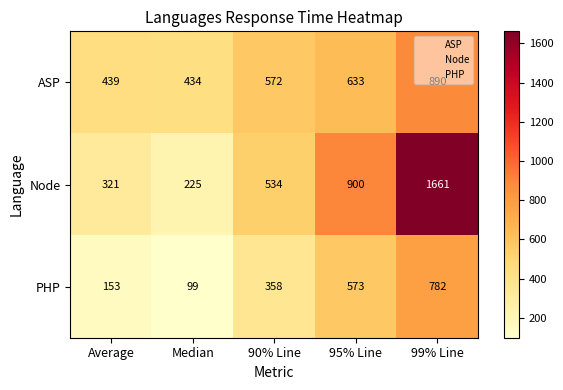

What is the greatest value displayed?

1661